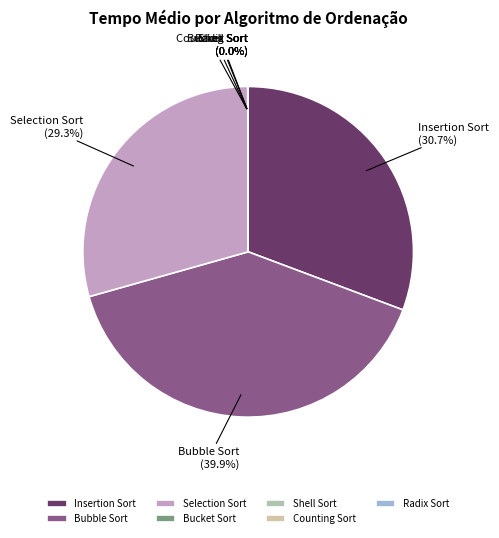

How much of the chart is everything except Insertion Sort?

69.3%